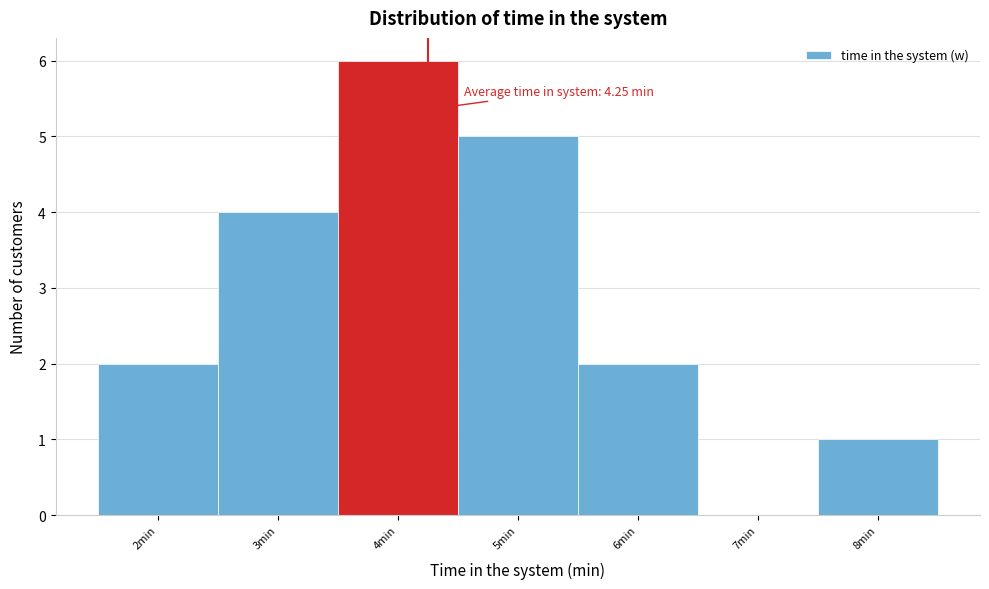

Over which range of the x-axis is the bar tallest?

3.5 to 4.5